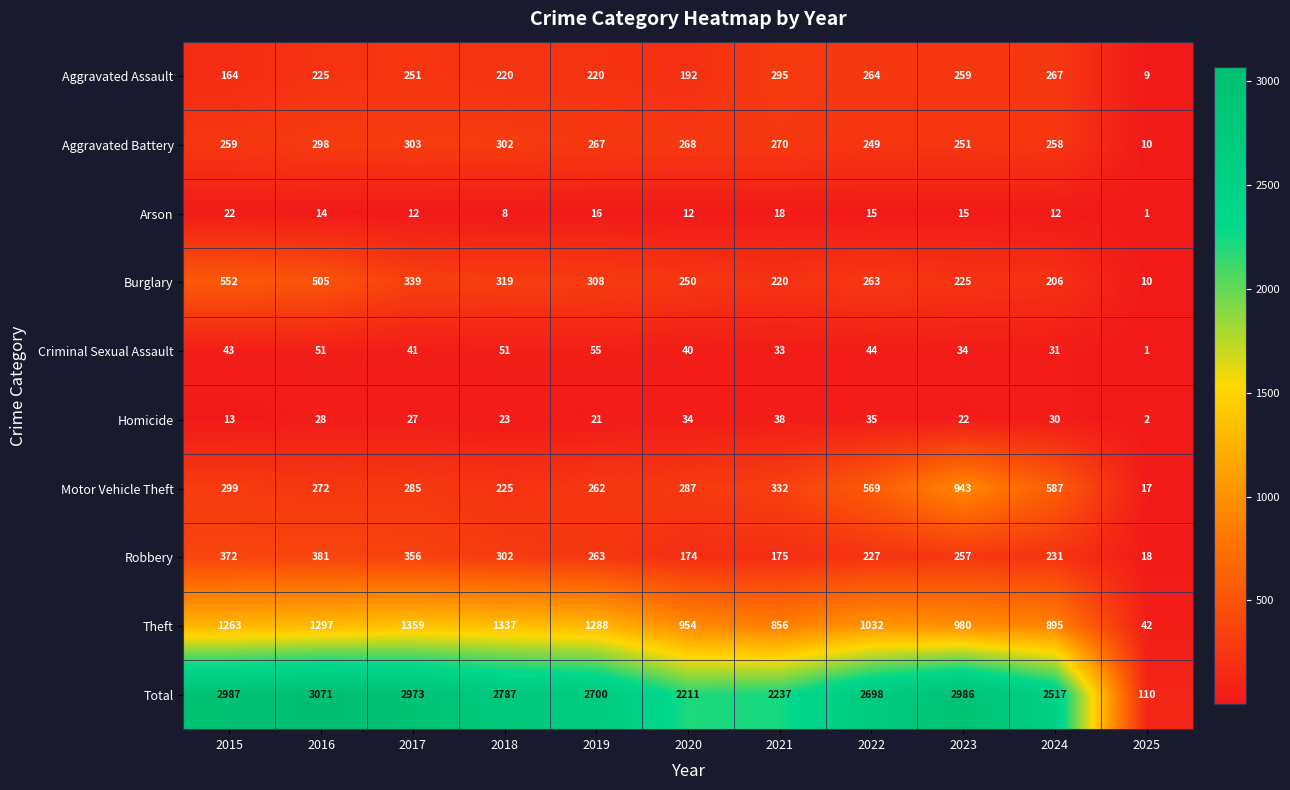

Where is Aggravated Assault nearest to the value 152?

2015